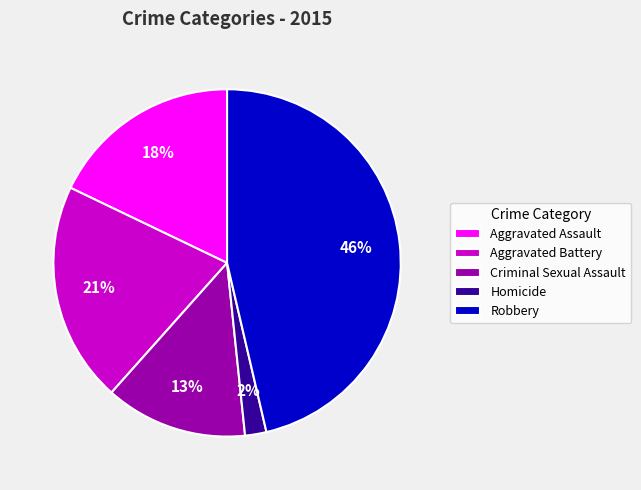

Combined, do Aggravated Battery and Robbery account for over 50%?

Yes